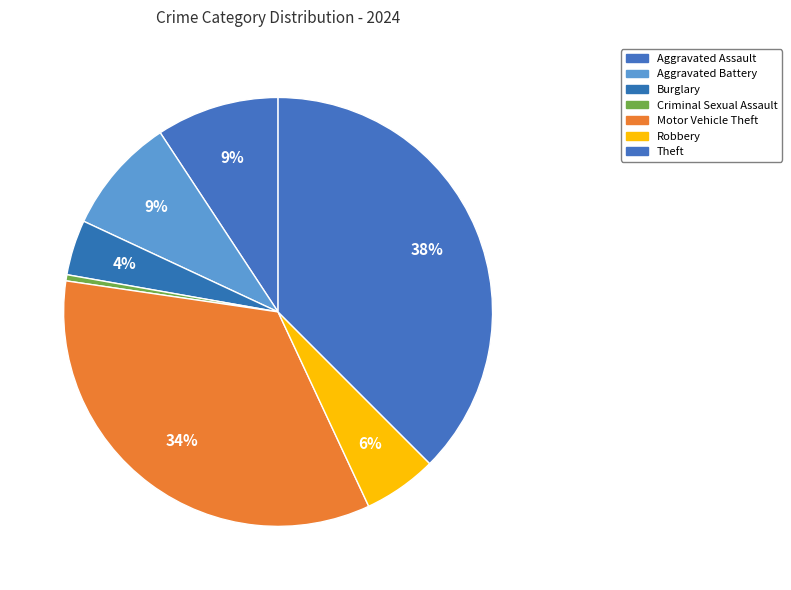

How many segments does this pie chart have?

7